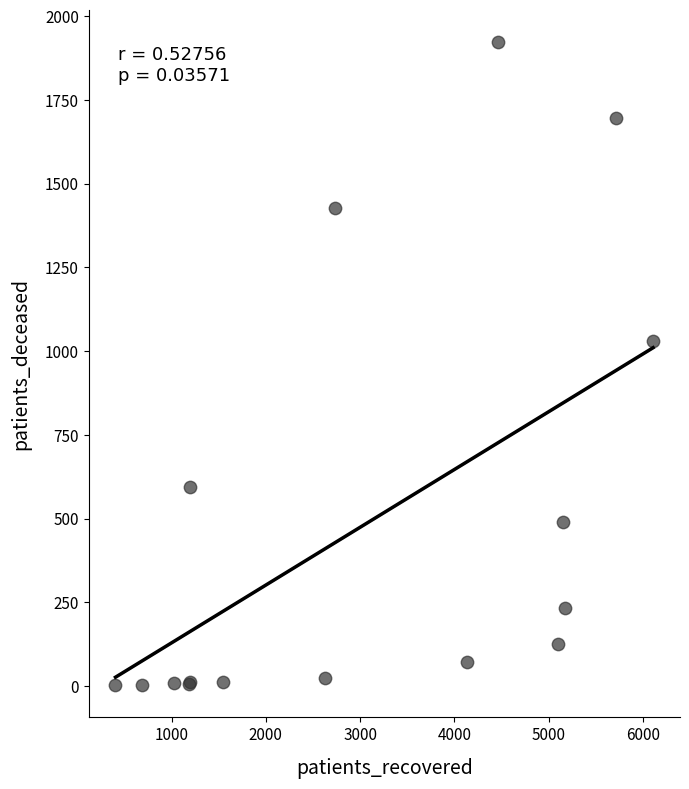

What Y value in the scatter plot is closest to 962?

1030